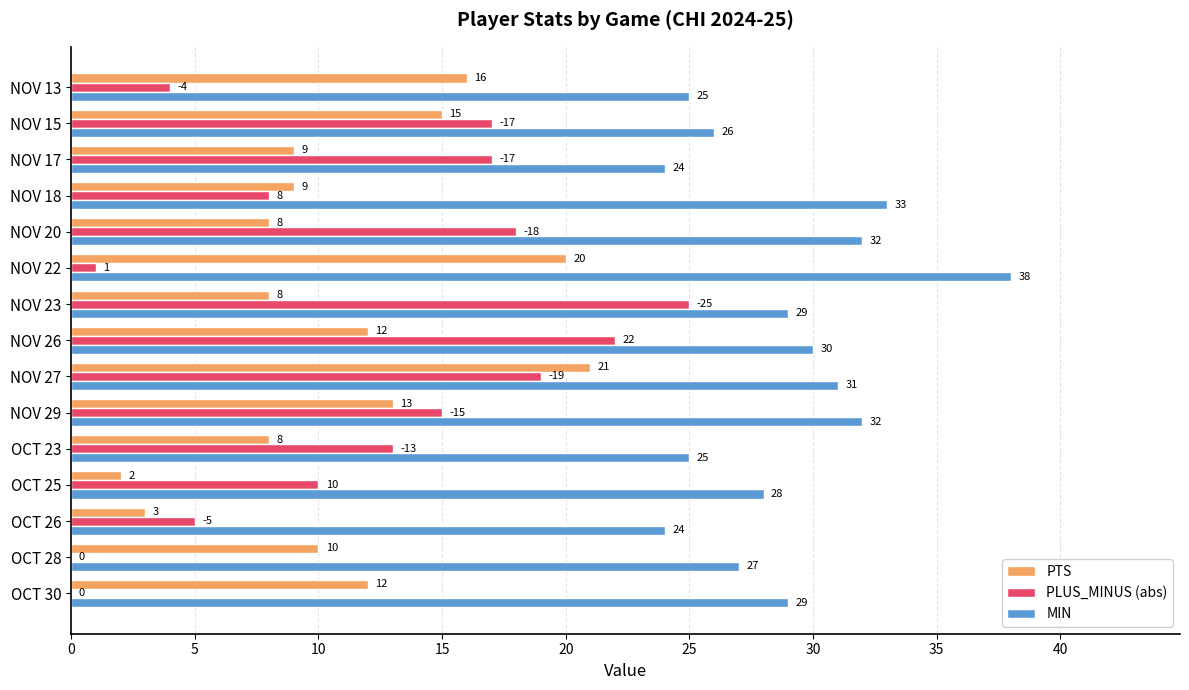

How many distinct data groups are displayed?

3